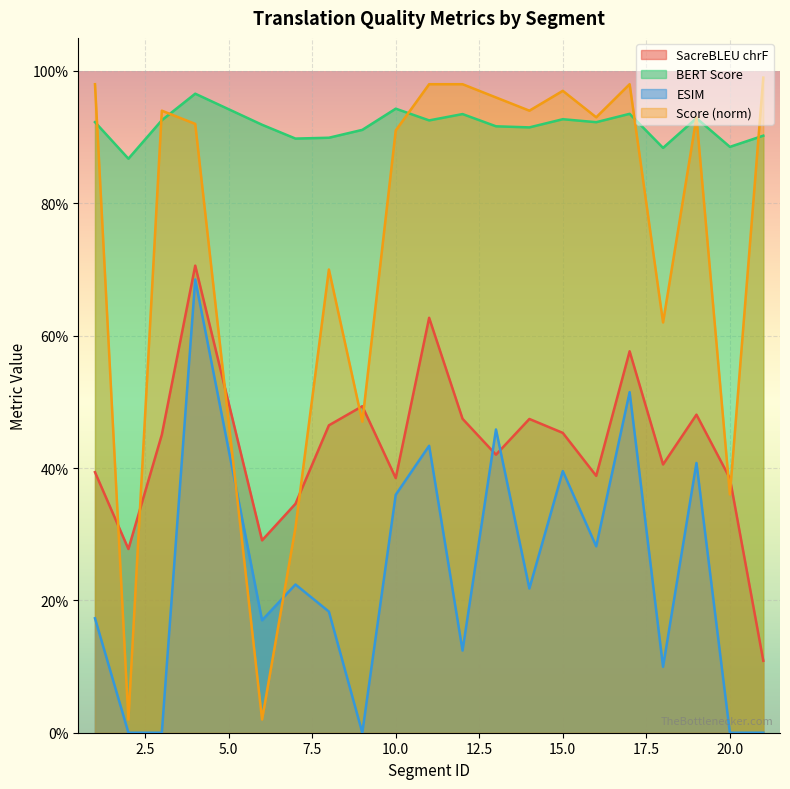

At which category does metric_BERT_SCORE reach its first local peak?

4